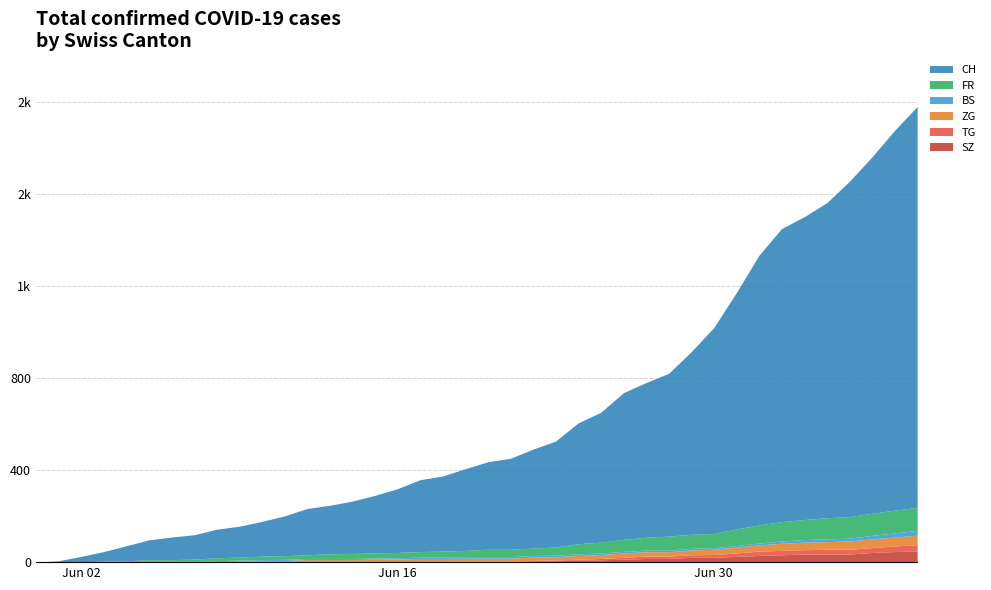

At which label does TG first exceed 4?

2020-06-22